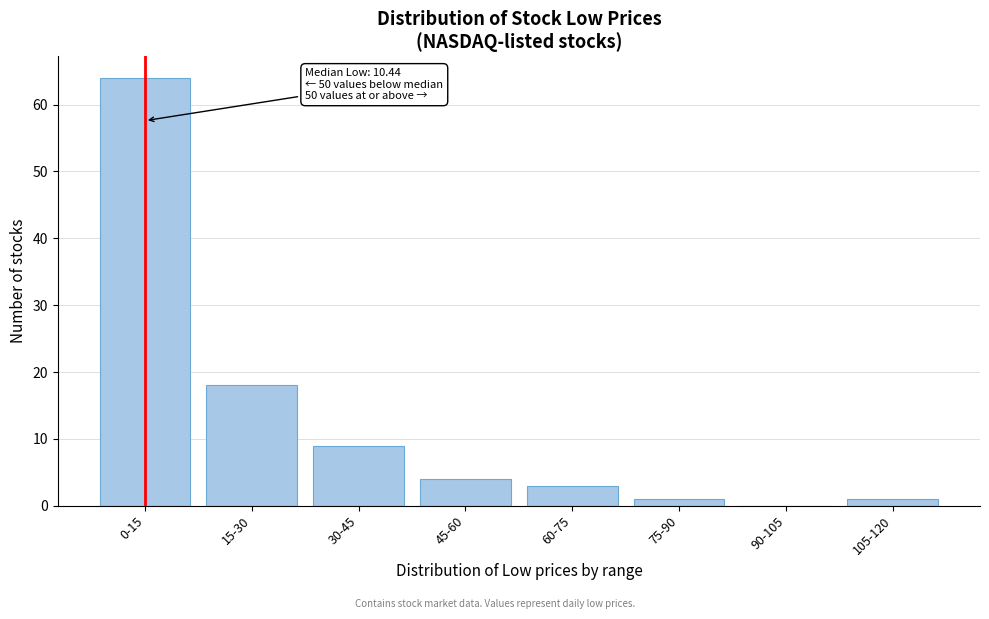

Reading left to right, list all the values displayed in this chart.

0-15=64	15-30=18	30-45=9	45-60=4	60-75=3	75-90=1	90-105=0	105-120=1